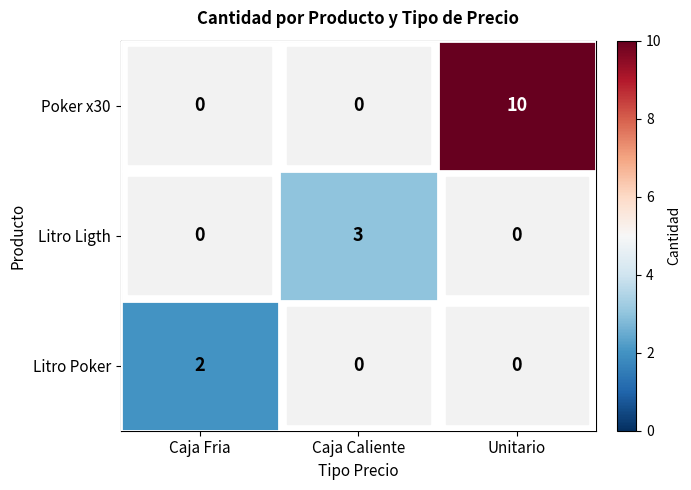

The value of Poker x30 at Unitario is 16. True or false?

False